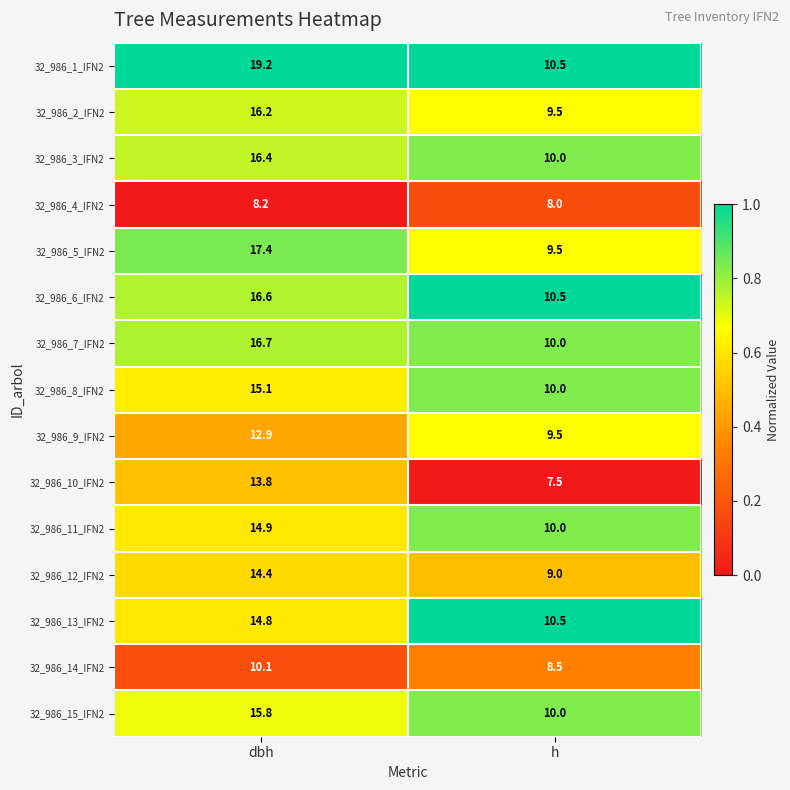

Reading right to left, extract all data points from this chart.

32_986_1_IFN2: 10.5	19.2
32_986_2_IFN2: 9.5	16.2
32_986_3_IFN2: 10.0	16.4
32_986_4_IFN2: 8.0	8.2
32_986_5_IFN2: 9.5	17.4
32_986_6_IFN2: 10.5	16.6
32_986_7_IFN2: 10.0	16.7
32_986_8_IFN2: 10.0	15.1
32_986_9_IFN2: 9.5	12.9
32_986_10_IFN2: 7.5	13.8
32_986_11_IFN2: 10.0	14.9
32_986_12_IFN2: 9.0	14.4
32_986_13_IFN2: 10.5	14.8
32_986_14_IFN2: 8.5	10.1
32_986_15_IFN2: 10.0	15.8